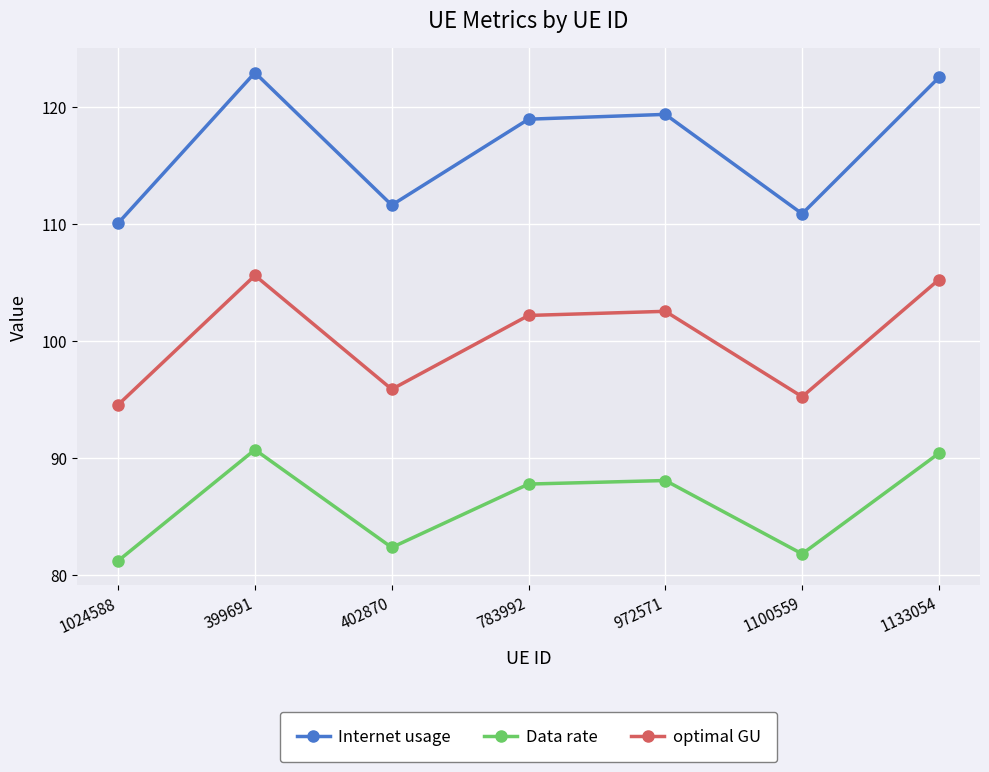

Does the chart have visible grid lines?

Yes